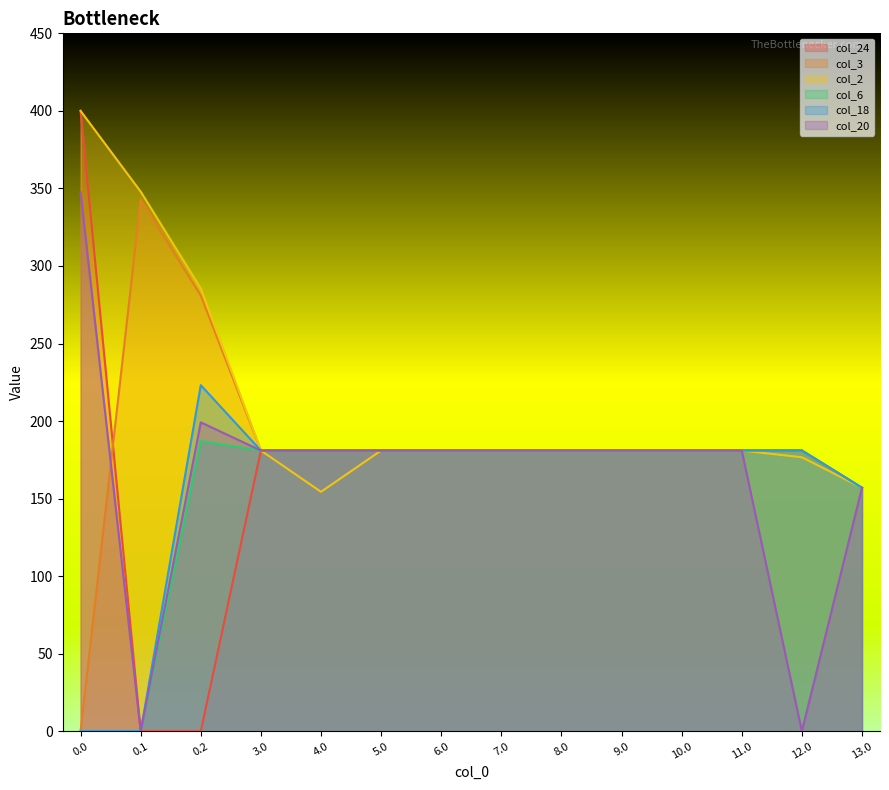

What are all the series names shown in the legend?

col_24, col_3, col_2, col_6, col_18, col_20